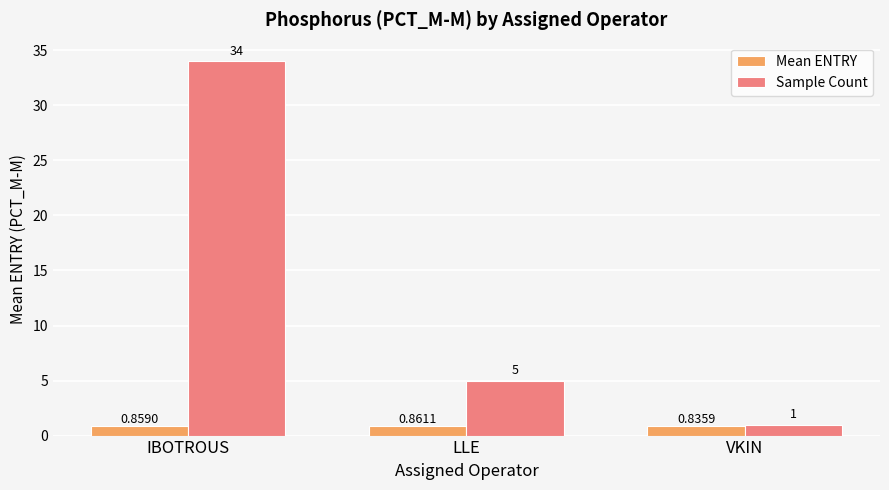

How many bars are there in total?

6